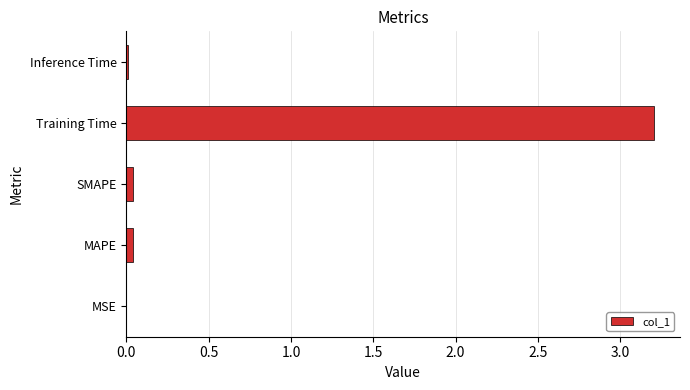

Is it true that the value at SMAPE is 0.0?

True